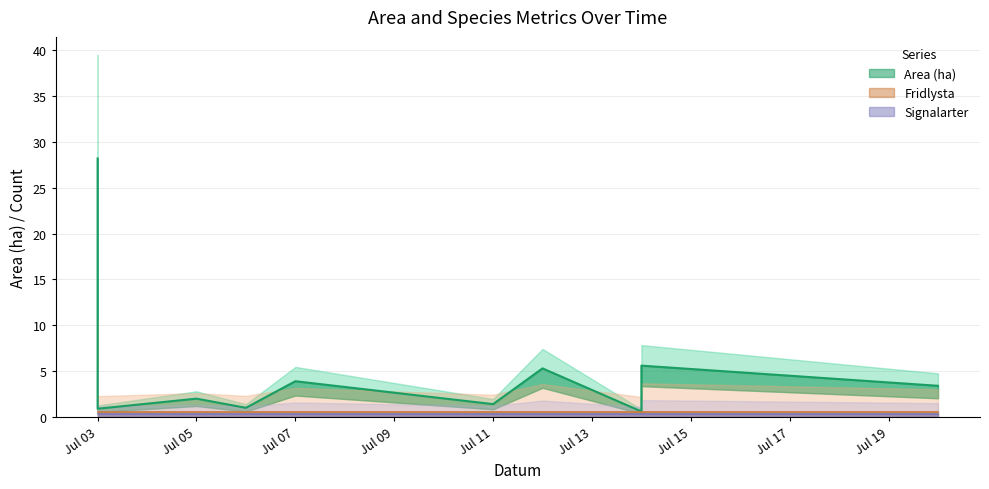

Which series changed the most between 2023-07-03 and 2023-07-05?

Area (ha)